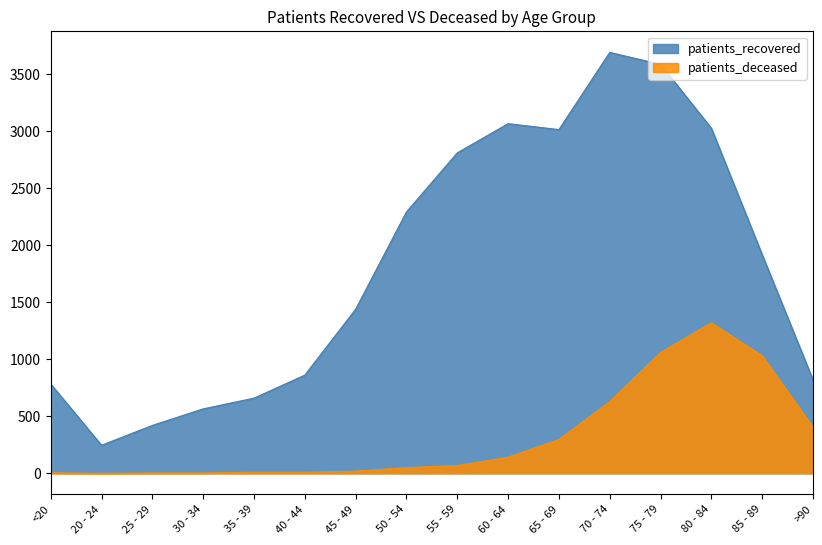

Does the chart have visible grid lines?

No